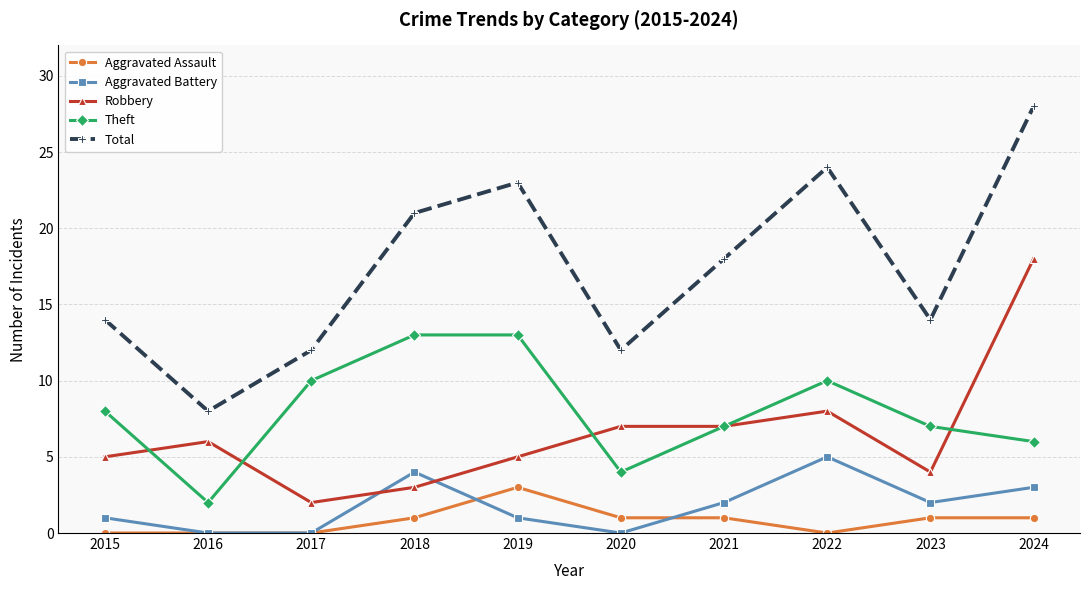

What is the sum of the Robbery values at 2021 and 2023?

11